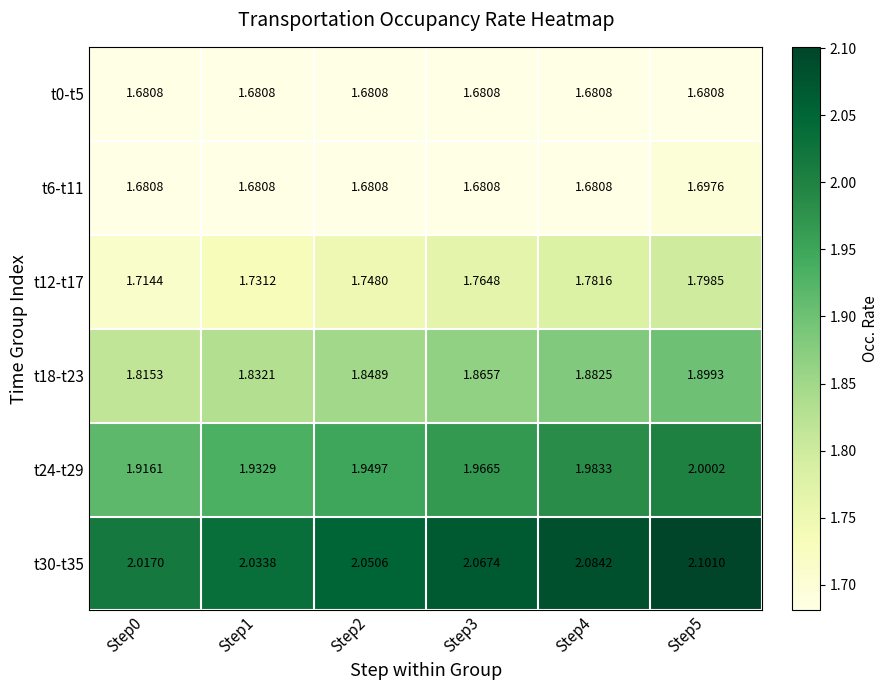

Count the number of data series in this chart.

6